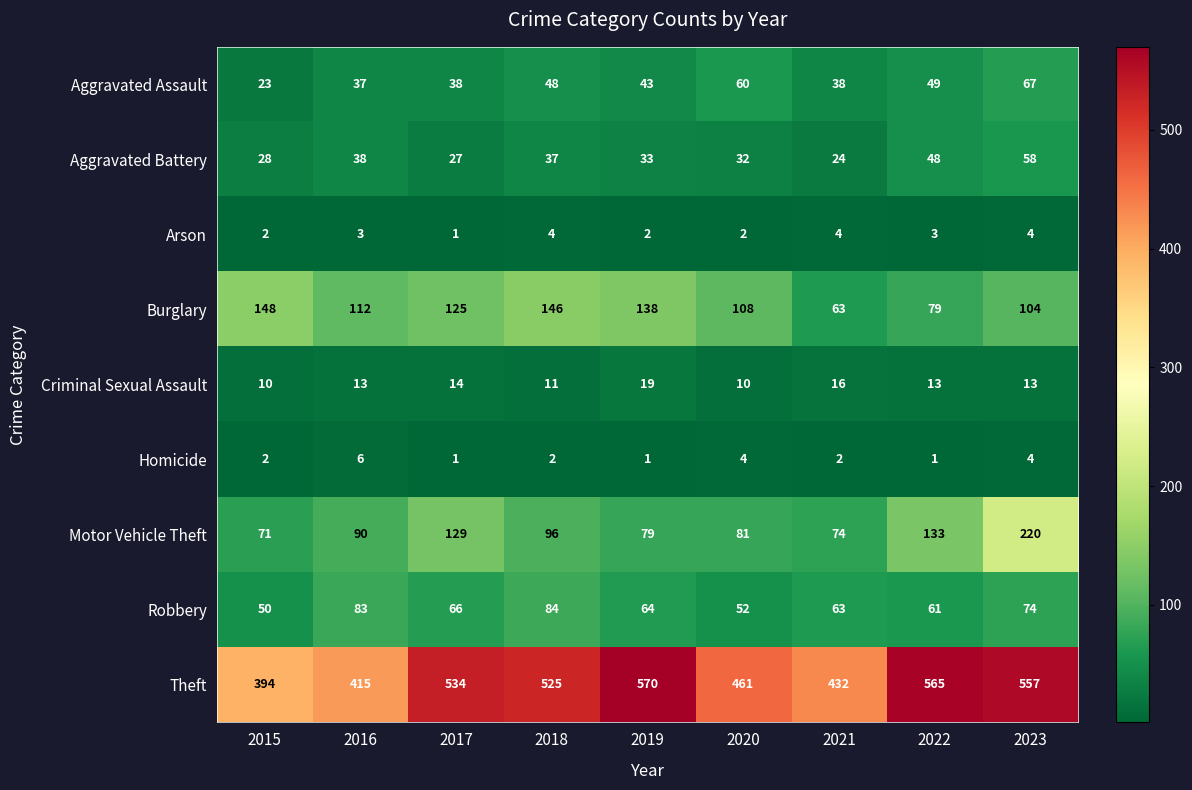

The Aggravated Battery series shows 15 at 2016. True or false?

False